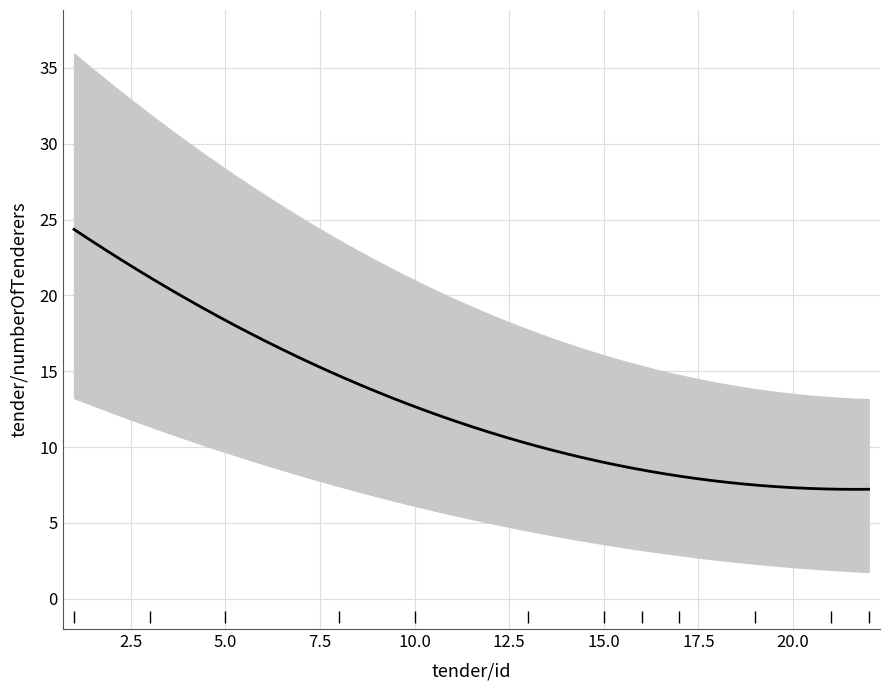

At which category does the chart reach its peak across all series?

1